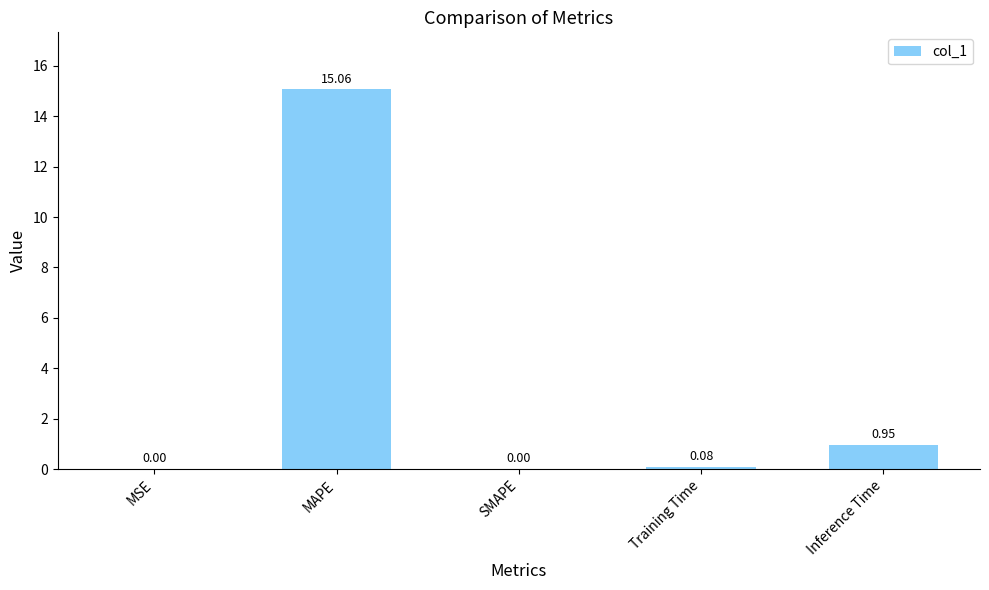

What is the change in value from MSE to MAPE?

+15.1